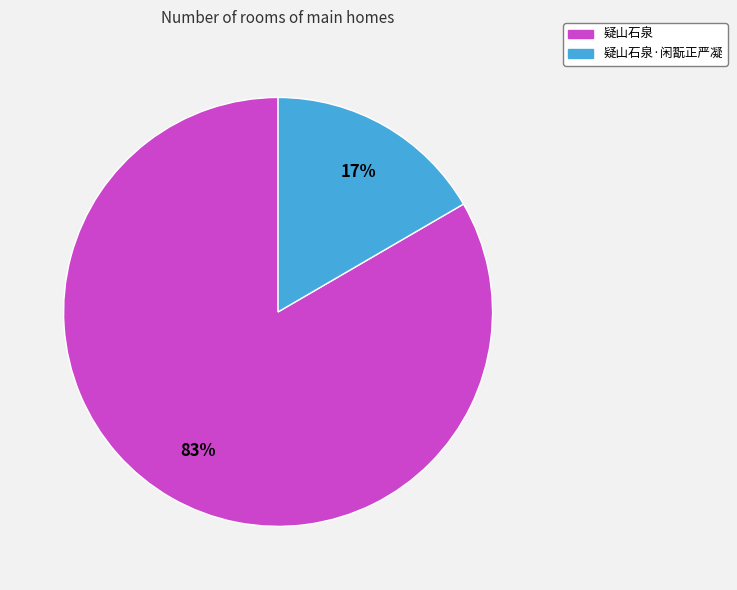

To the nearest percent, what is the average slice percentage?

50%